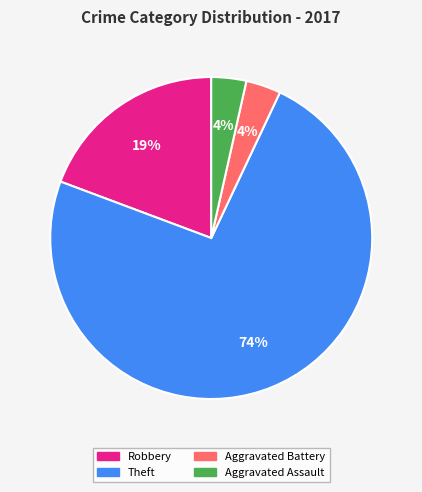

Is there a majority slice in this chart?

Yes